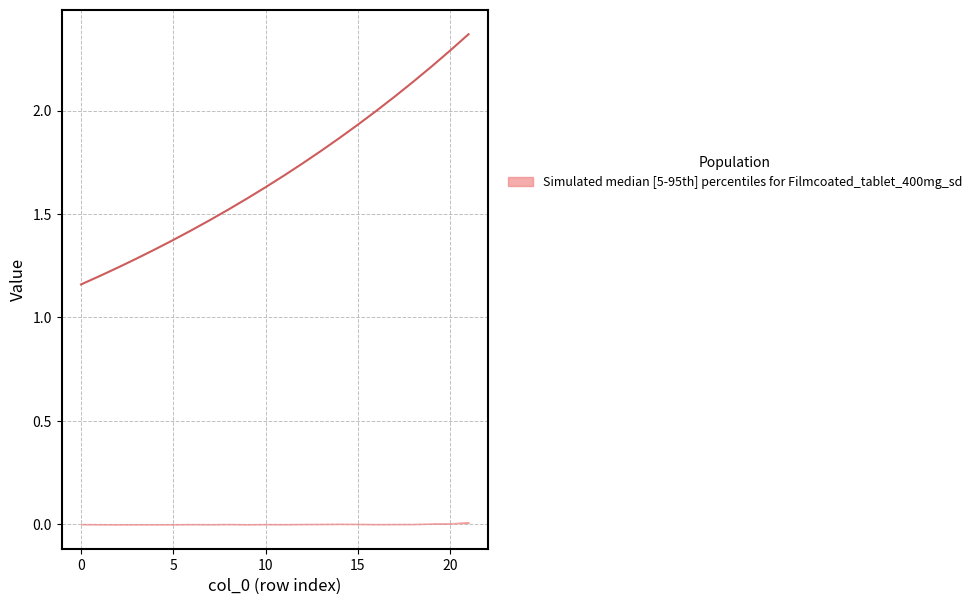

The value of col_5 at 5 is 0.0. True or false?

False